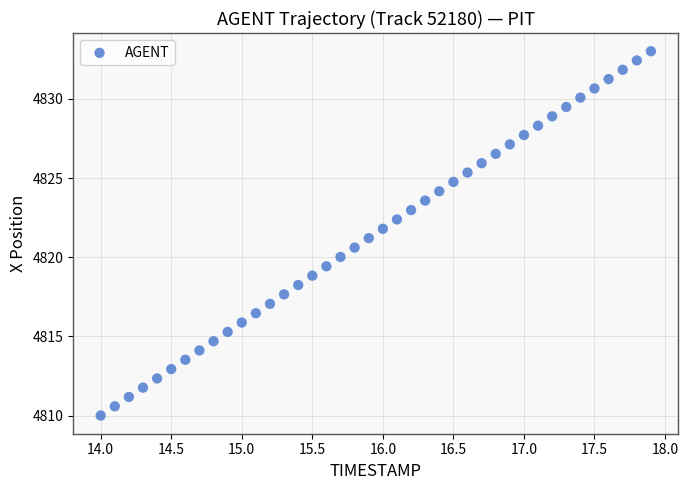

What is the range of Y values (max minus min)?

23.0